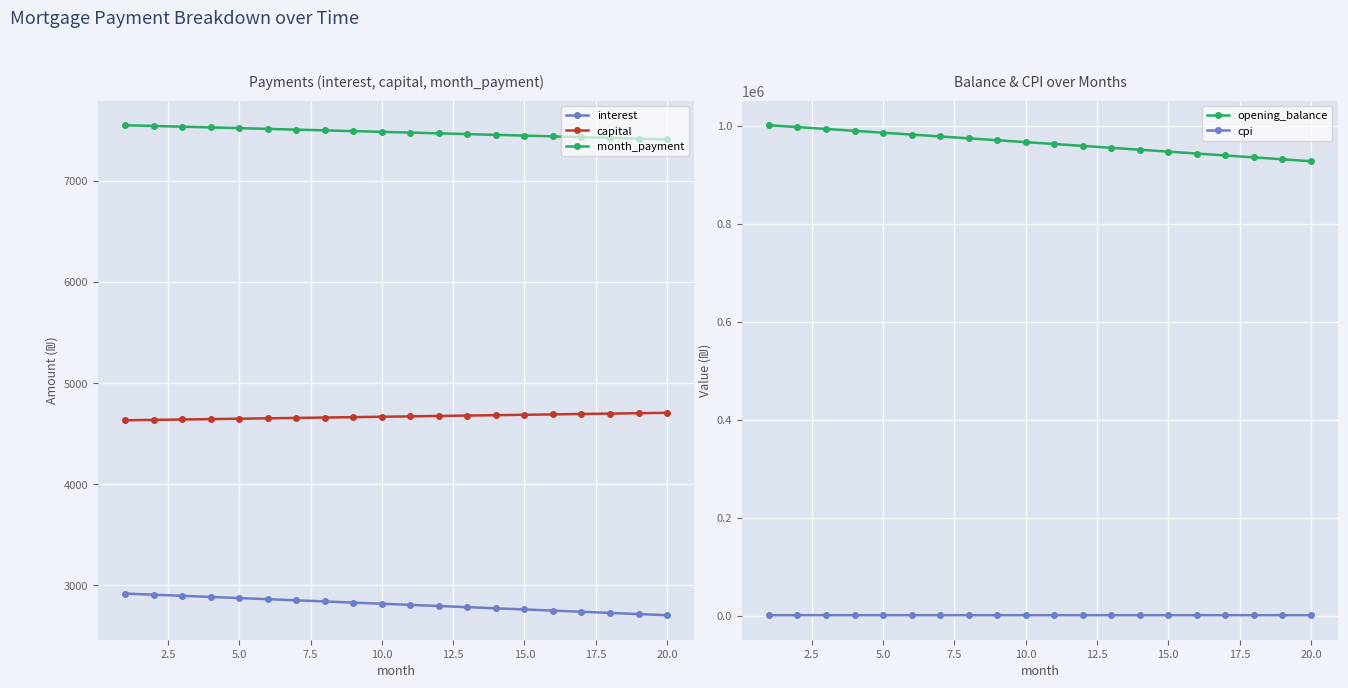

What is the value of the month_payment point at the 4th from the left?

7530.8